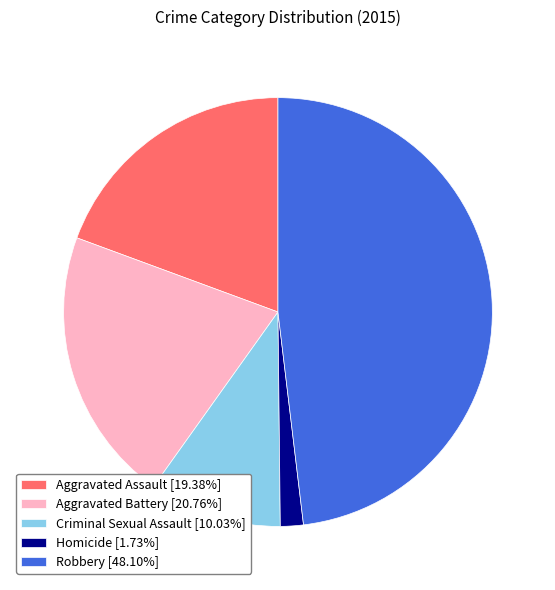

Does Aggravated Assault [19.38%] represent more than half of the total?

No